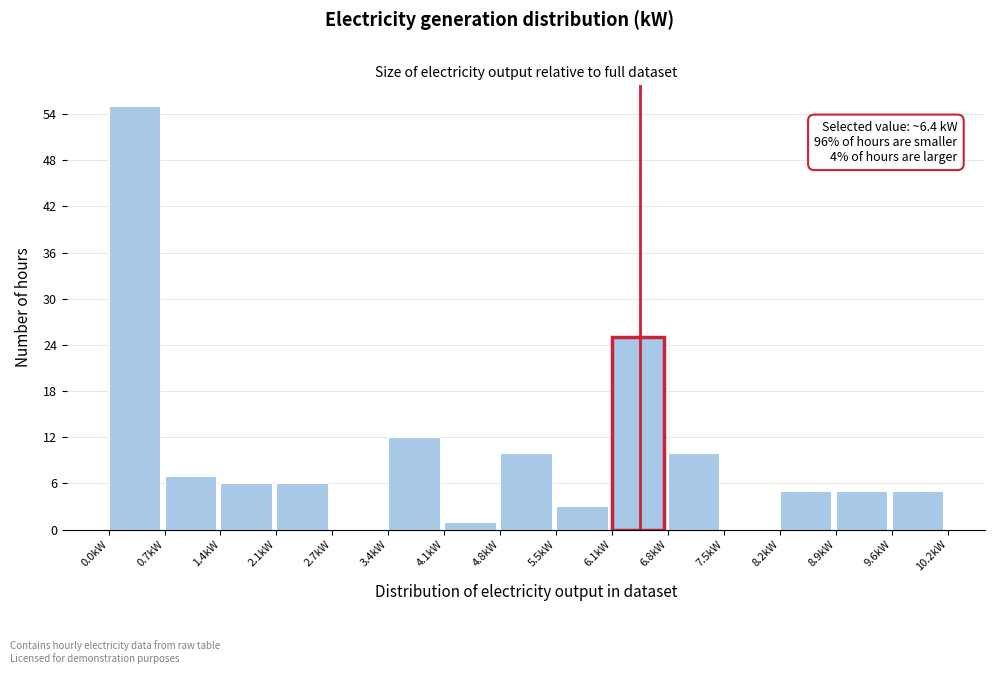

Which range on the x-axis has the tallest bar?

0.0 to 0.7